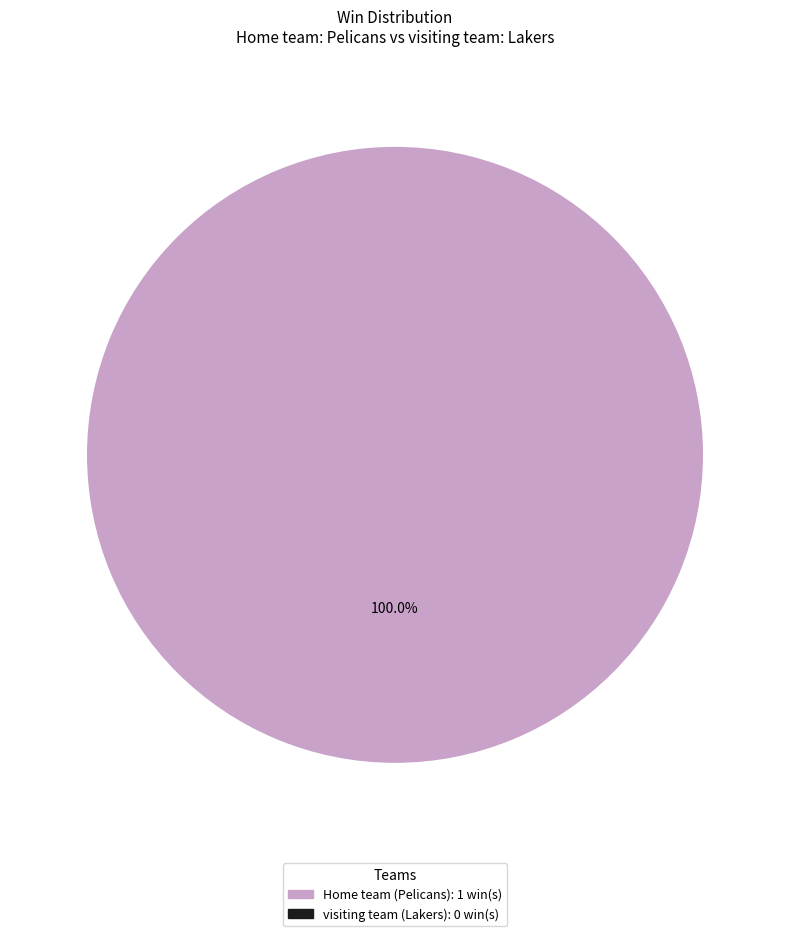

Is there any slice that represents more than half of the pie?

Yes